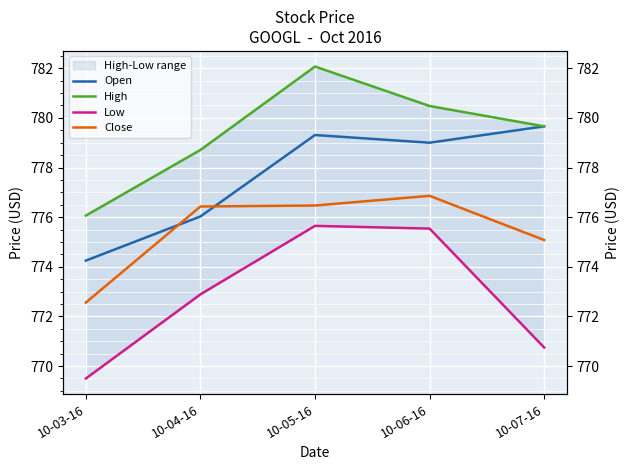

List the series in order of their overall mean, highest first.

High, Open, Close, Low